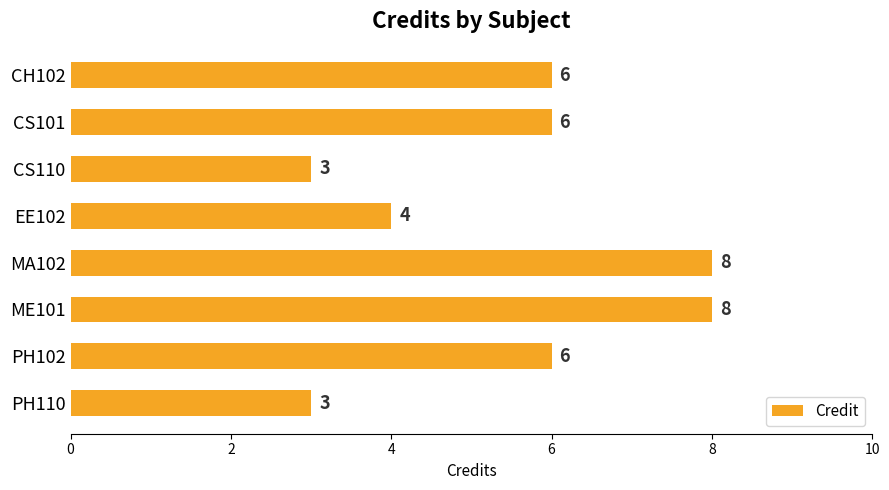

What value does the data have at CS101?

6